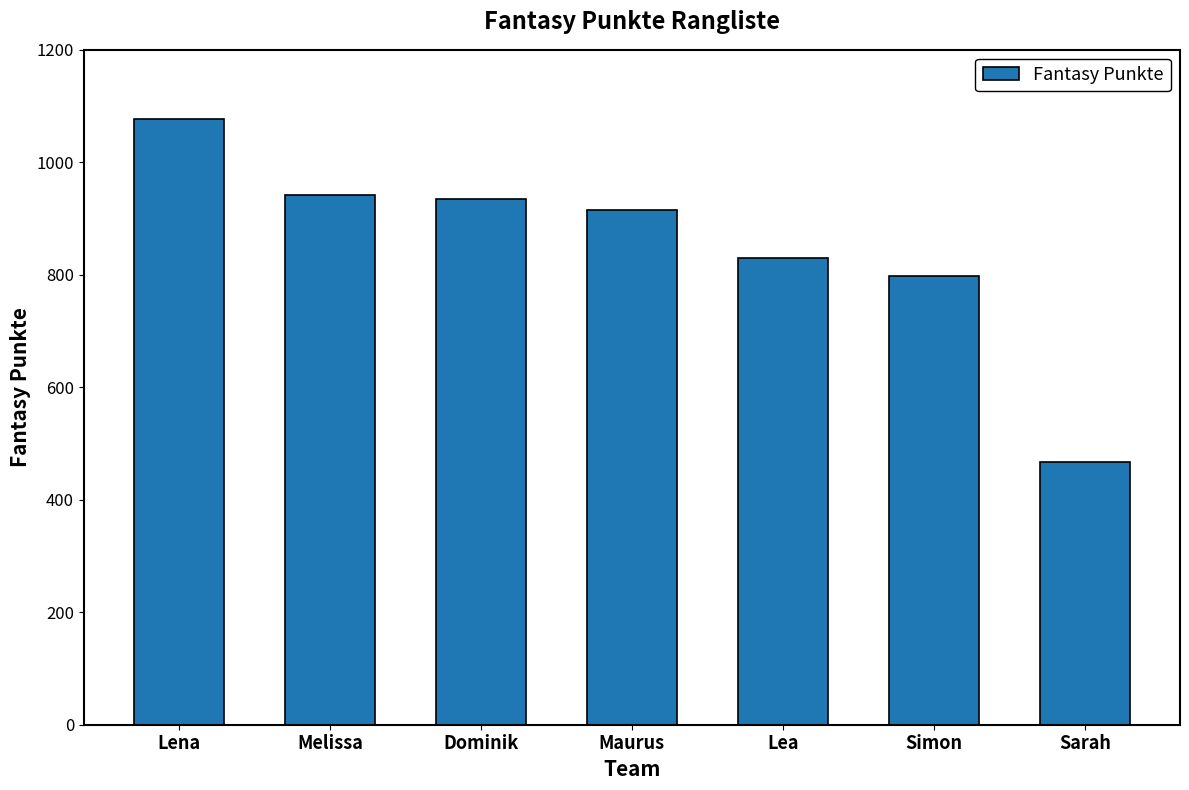

What position from the left is Melissa?

2